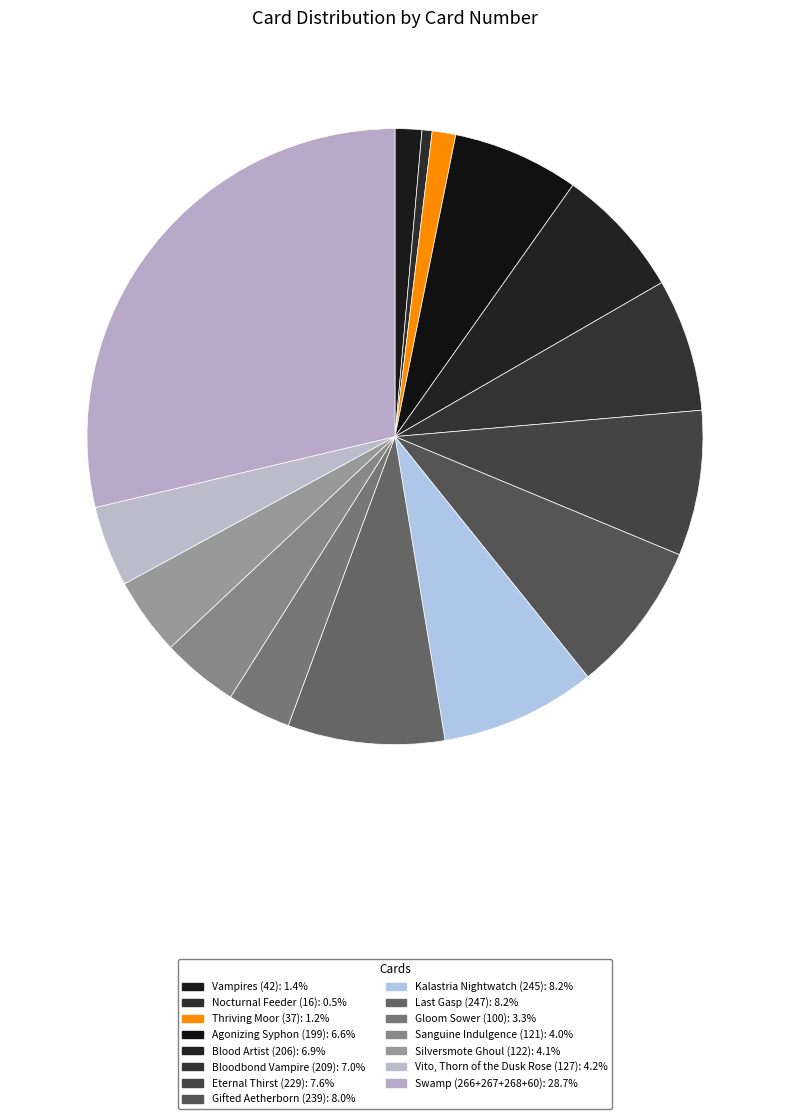

The Blood Artist (206) slice represents 7% of the pie. True or false?

True